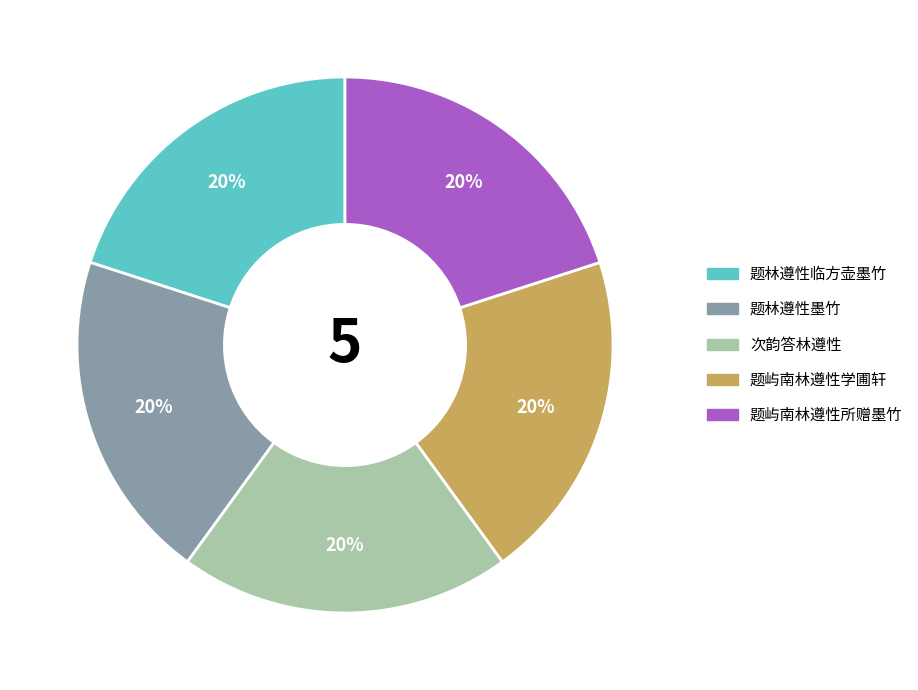

What is the ratio of the value at 题林遵性墨竹 to the value at 题林遵性临方壶墨竹?

1.0